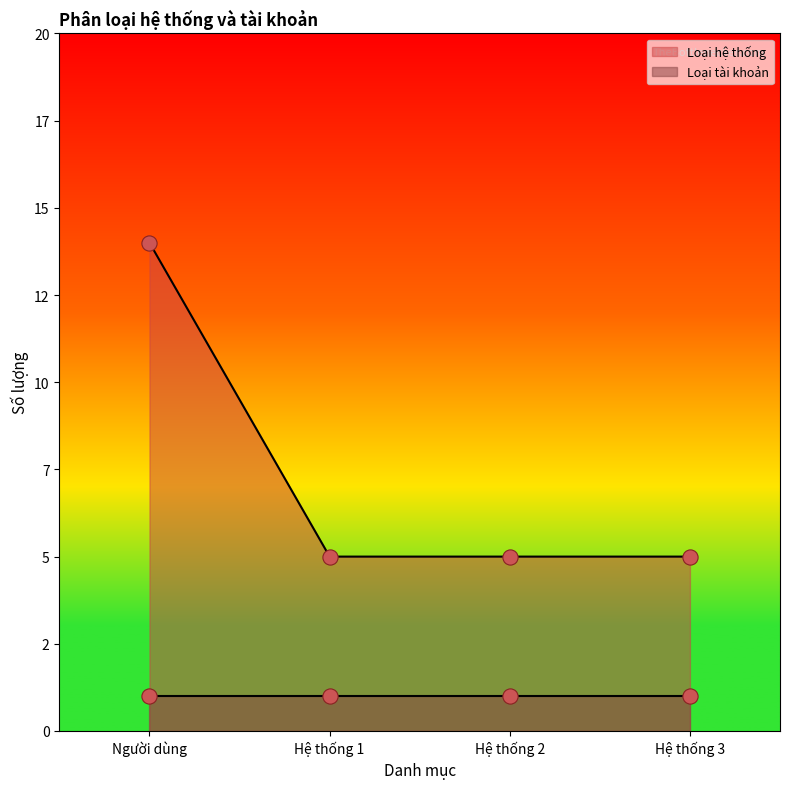

Between Hệ thống 3 and Hệ thống 2, which is larger?

Hệ thống 3